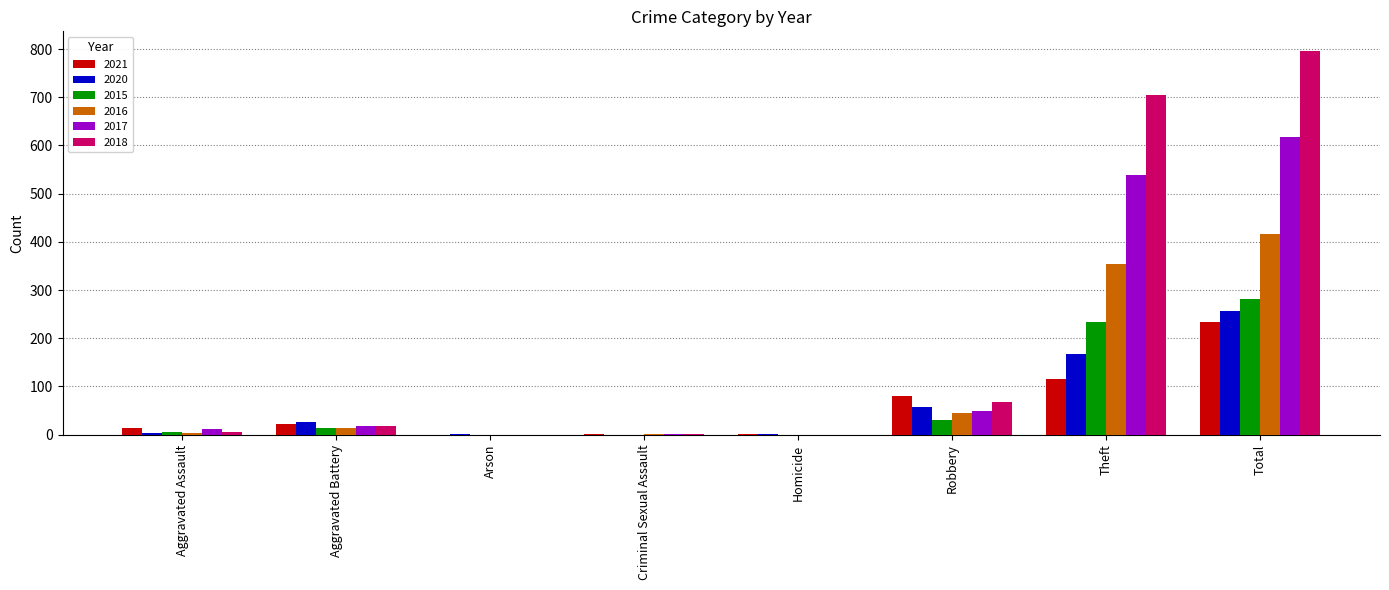

At which label is 2018 closest to 398?

Theft